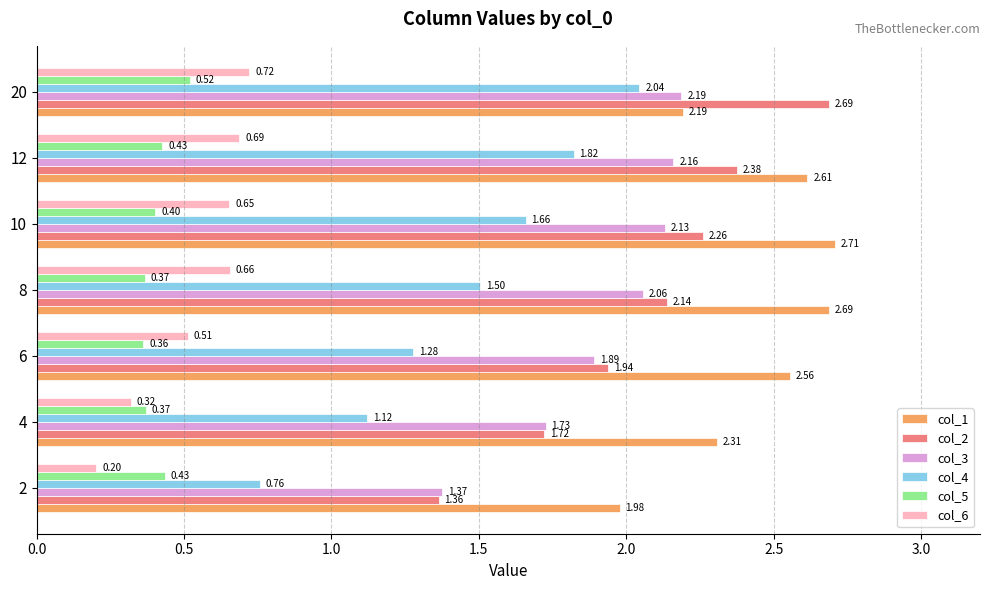

Rank the categories by col_3 value from highest to lowest.

20, 12, 10, 8, 6, 4, 2